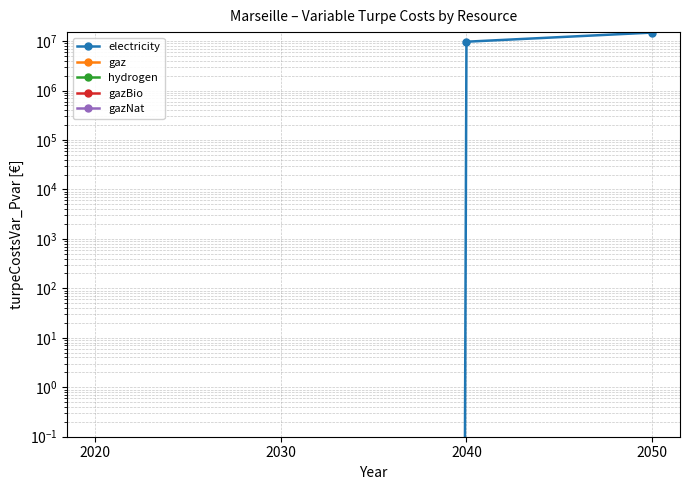

Reading right to left, list all the values displayed in this chart.

electricity: 14888073.1	9723084.6	0.0	0.0
gaz: 0.0	0.0	0.0	0.0
hydrogen: 0.0	0.0	0.0	0.0
gazBio: 0.0	0.0	0.0	0.0
gazNat: 0.0	0.0	0.0	0.0